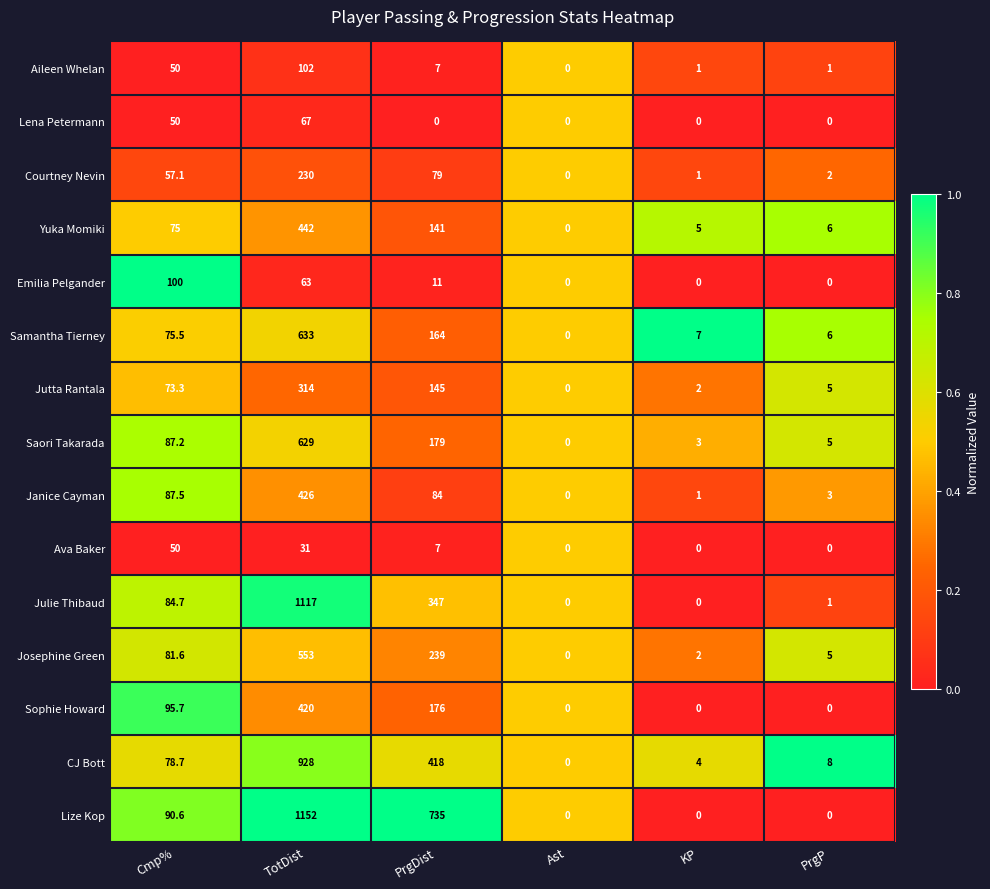

Is it true that Julie Thibaud equals 1.8 at PrgP?

False